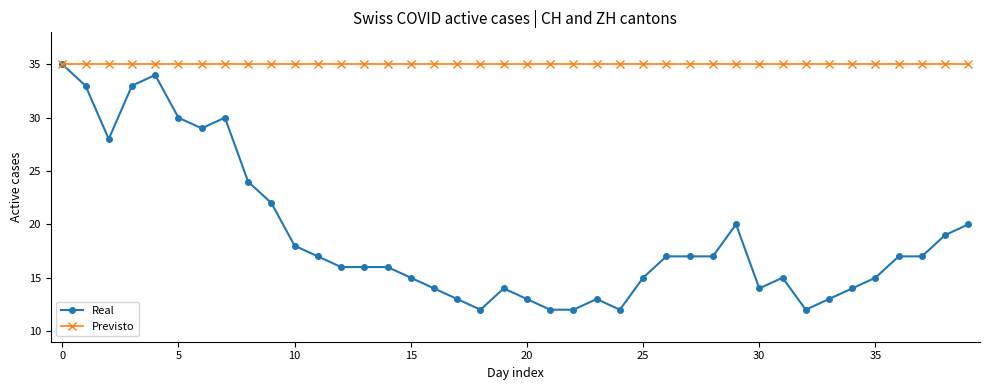

Which series has the largest total across all categories?

Previsto